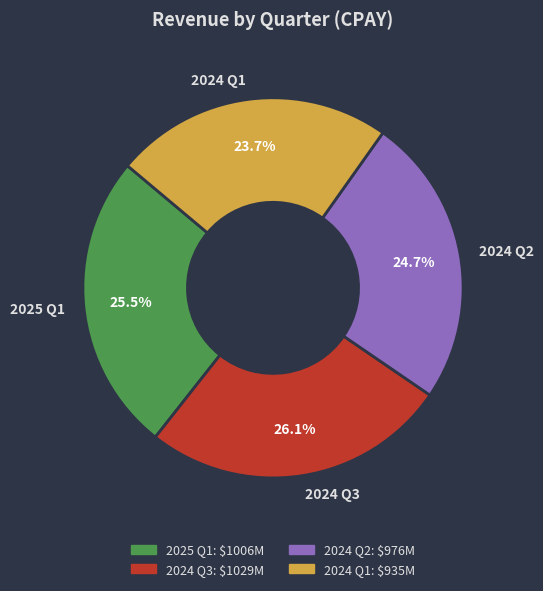

True or false: 2024 Q1 accounts for 24% of the total.

True